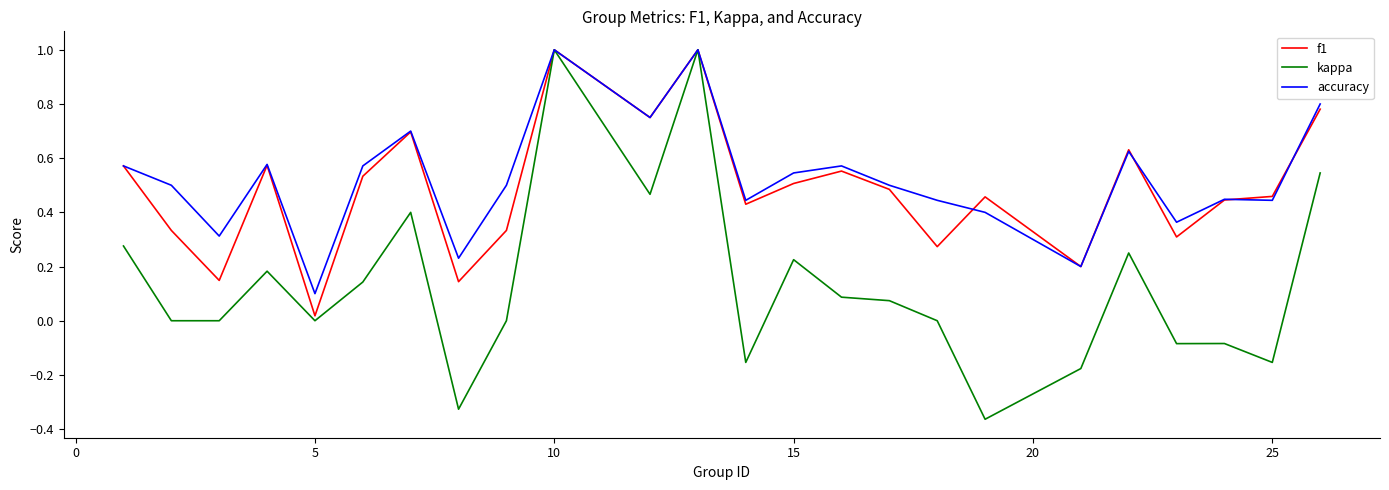

What is the highest value of the accuracy series?

1.0